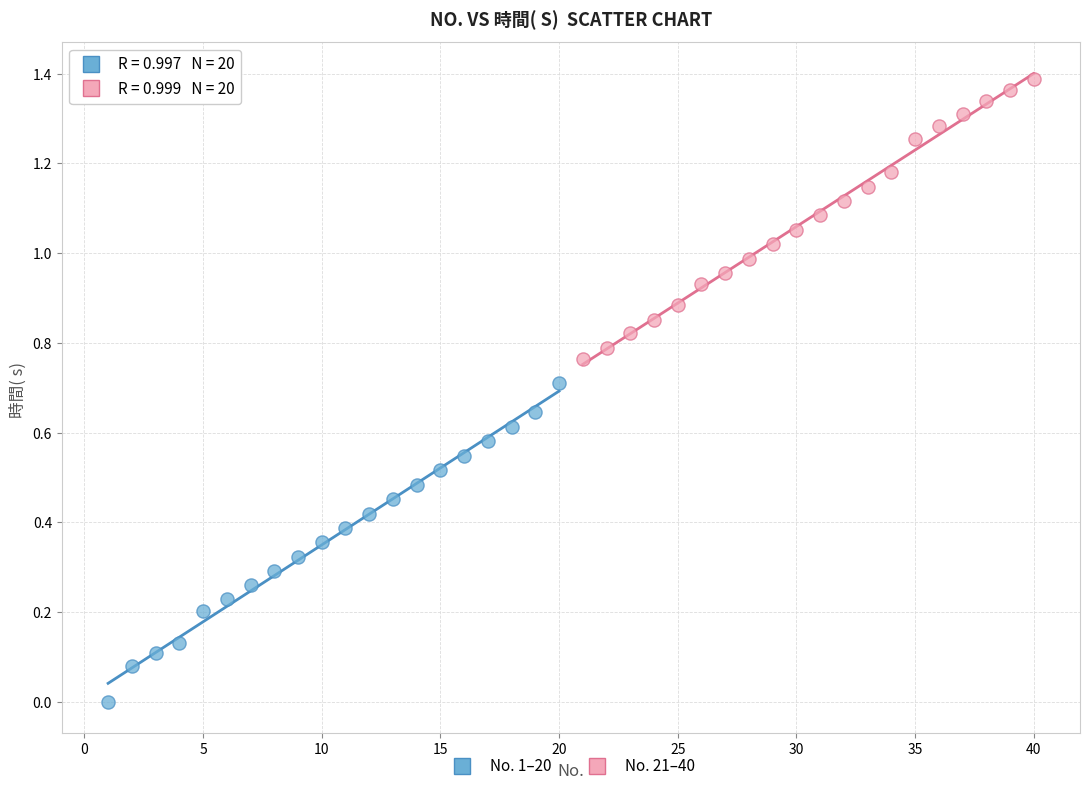

Which series contains the highest Y value?

No. 21–40